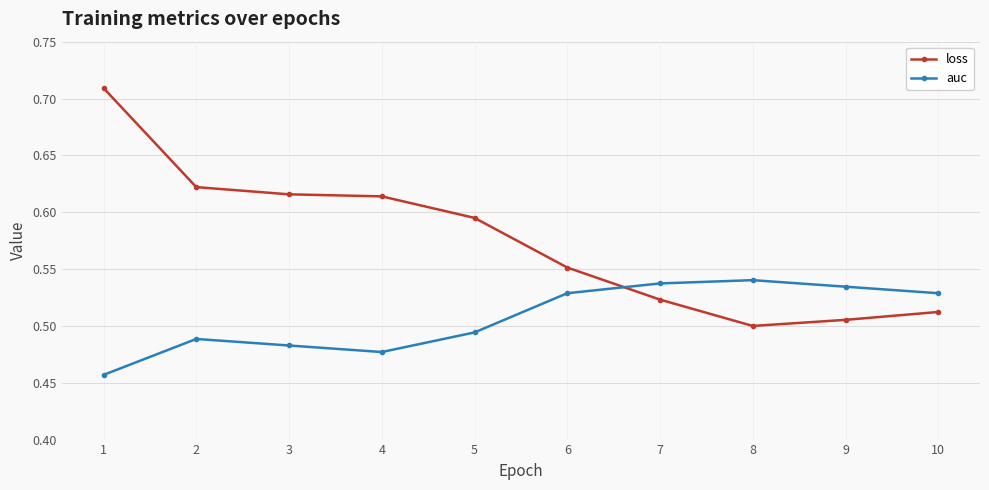

What is the sum of all loss values?

5.7